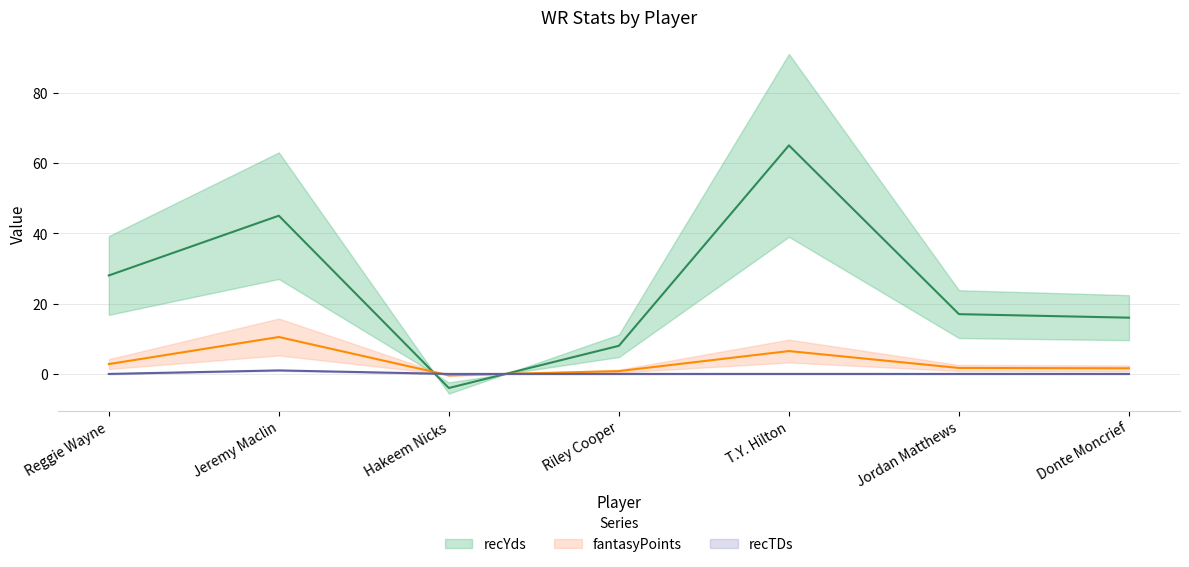

Which series has the largest total across all categories?

recYds